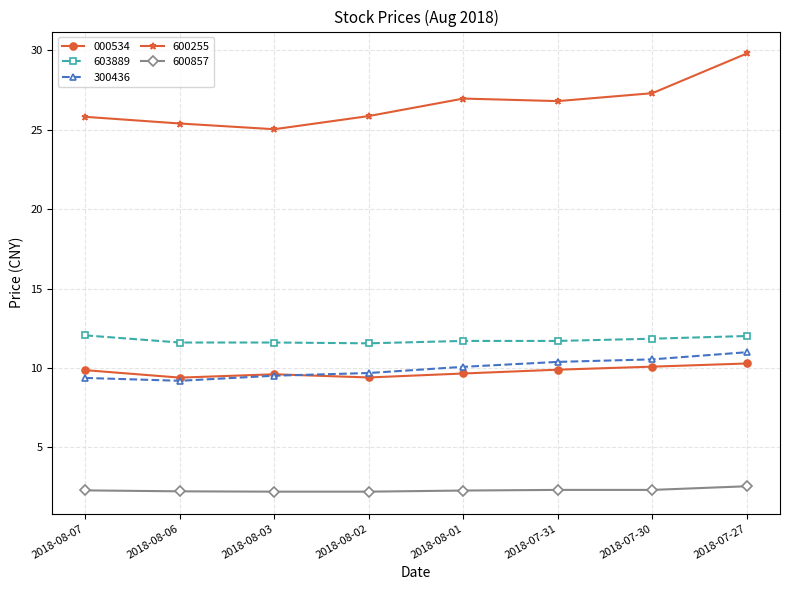

How many lines are shown in the chart?

5